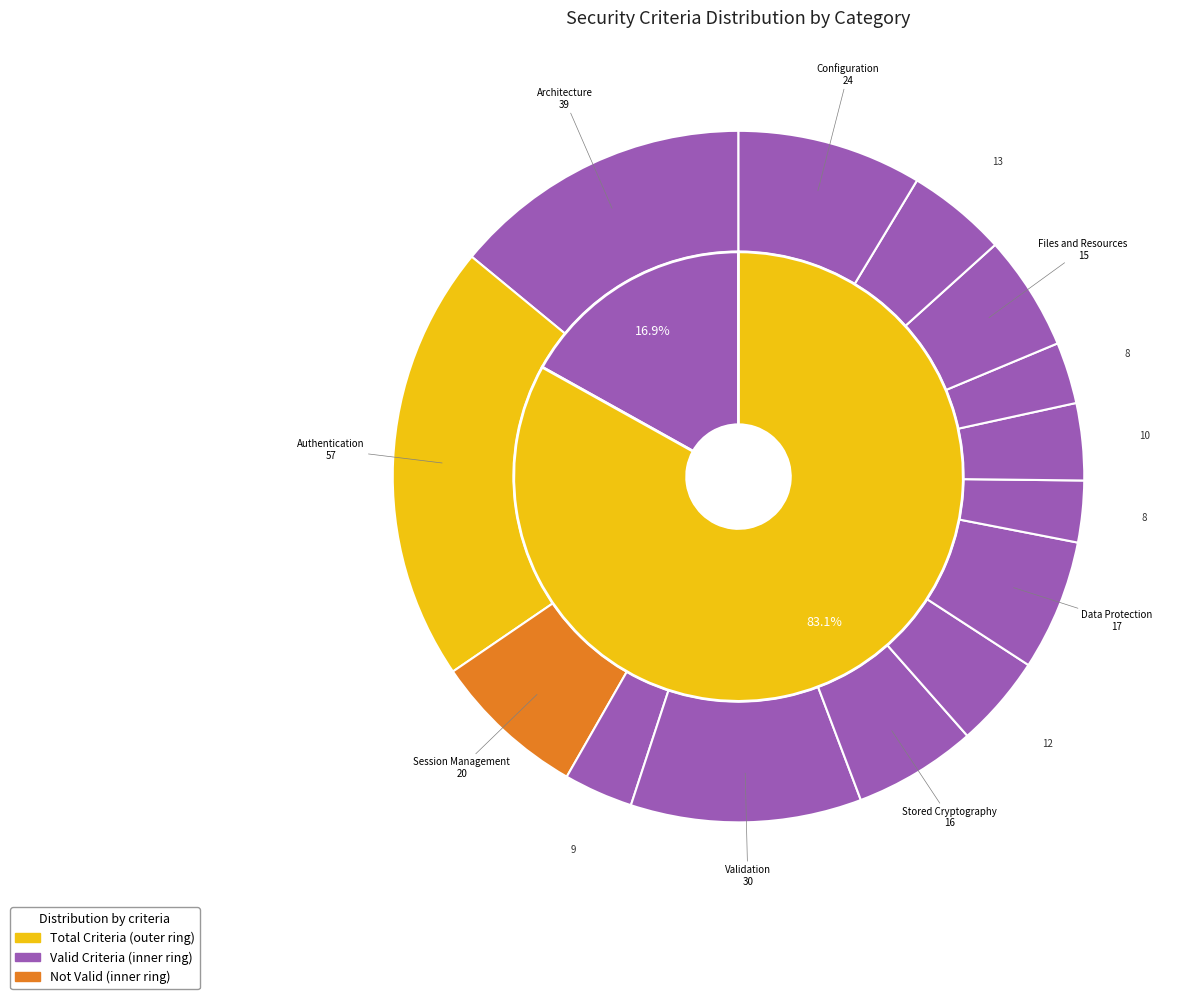

Which category has the biggest portion of the pie?

valid_criteria